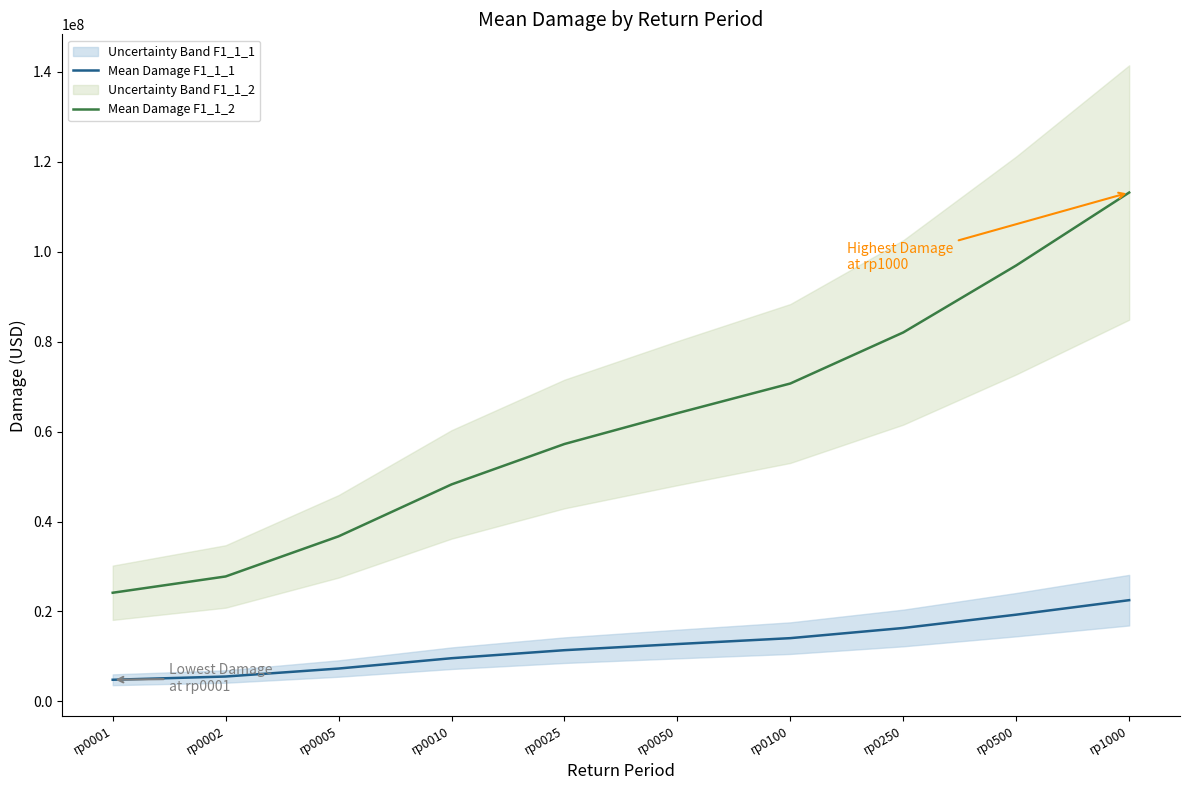

Rank the categories by Mean Damage F1_1_2 value from highest to lowest.

rp1000, rp0500, rp0250, rp0100, rp0050, rp0025, rp0010, rp0005, rp0002, rp0001